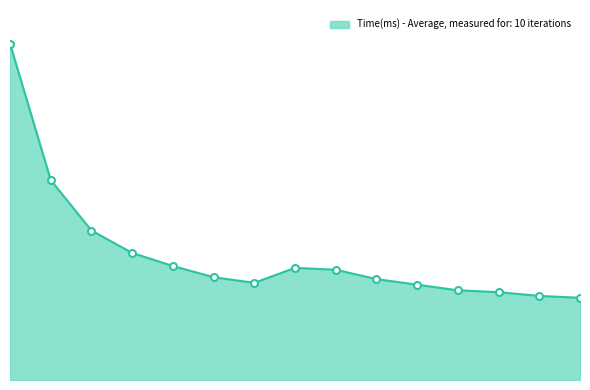

Does the chart have visible grid lines?

No